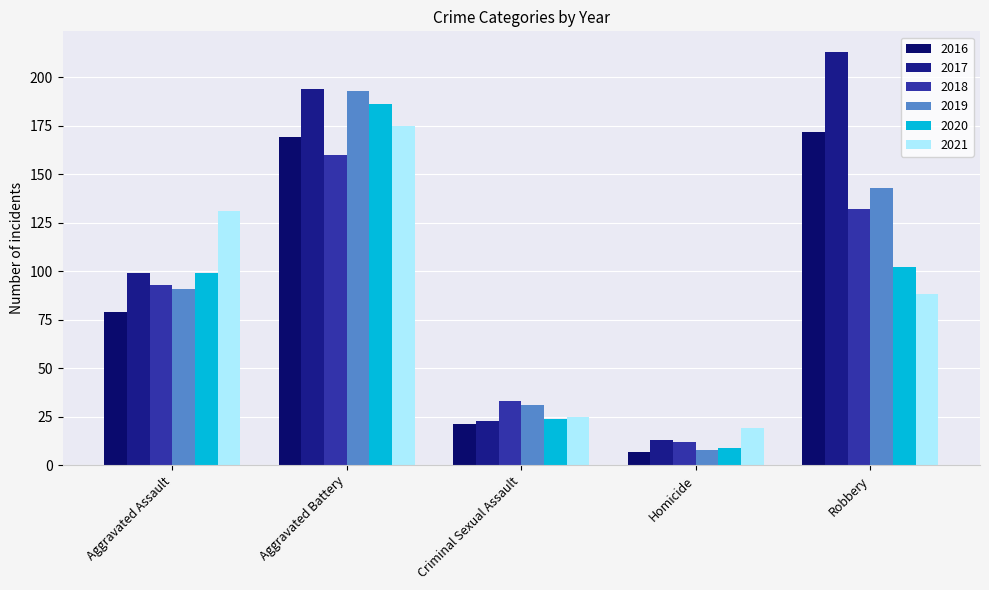

What is the sum of the 2017 values at Aggravated Assault and Homicide?

112